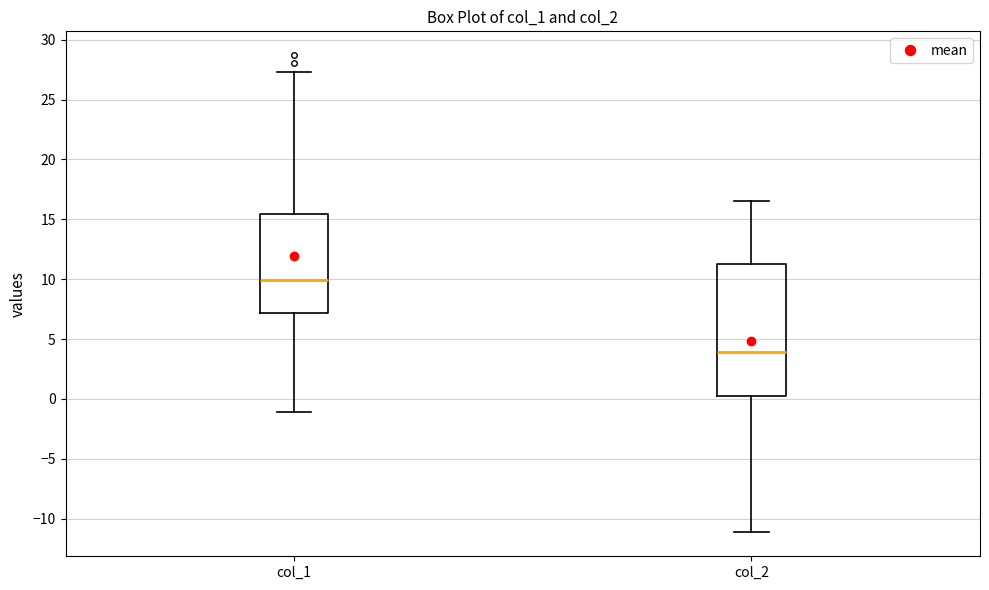

Where does the median line of the box for col_2 sit on the y-axis? The values are not printed on the chart, so give them approximately, as read against the axis.

4.0